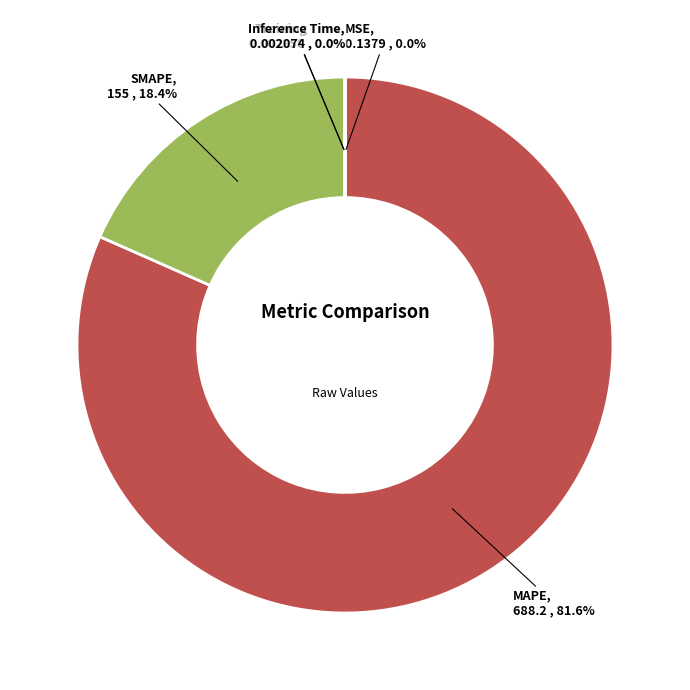

To the nearest percent, what is the average slice percentage?

20%